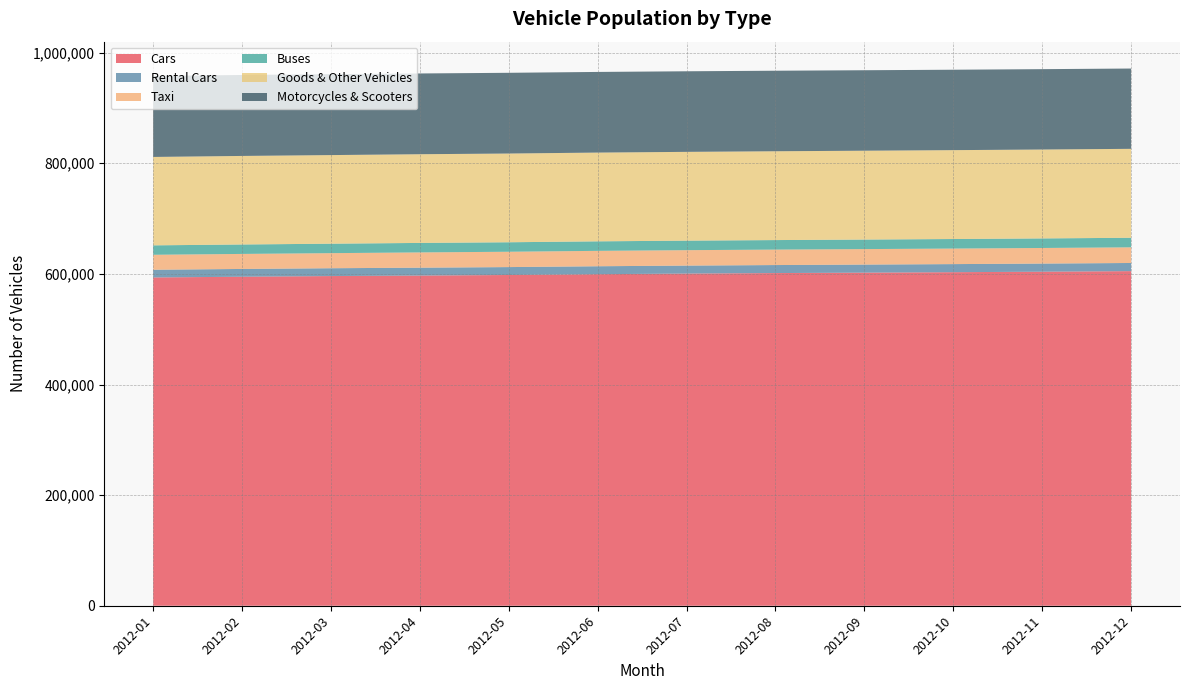

Reading right to left, what are all the values shown in this chart?

Cars: 605000	604000	603100	602300	601500	600598	599493	598018	597000	596098	594925	593555
Rental Cars: 14750	14680	14620	14570	14500	14430	14349	14312	14250	14164	14033	13970
Taxi: 28300	28200	28100	28000	27950	27900	27849	27733	27618	27266	27163	27059
Buses: 17300	17280	17260	17240	17220	17200	17190	17154	17144	17093	17076	17037
Goods & Other Vehicles: 160800	160750	160700	160650	160600	160550	160492	160441	160394	160223	160105	159854
Motorcycles & Scooters: 145200	145300	145400	145500	145600	145700	145819	145963	146024	146316	146397	146388